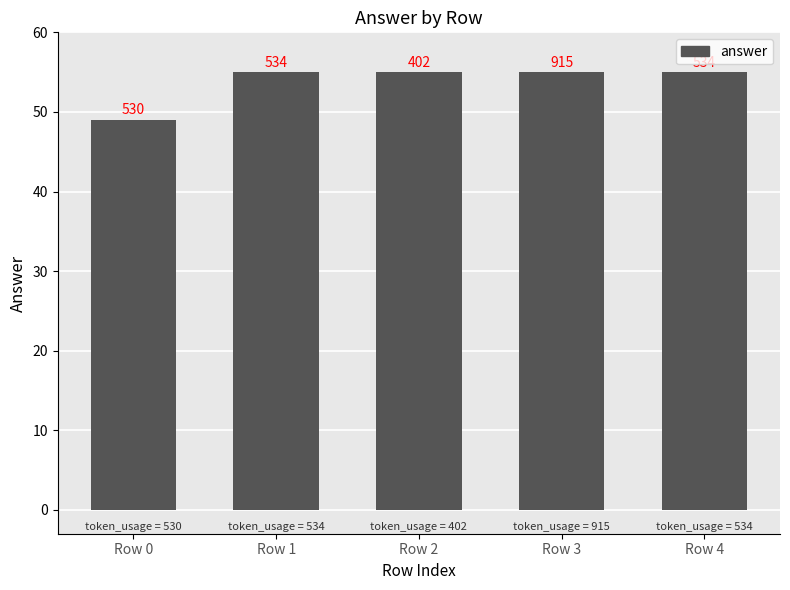

Is it true that the value at Row 4 is 55?

True